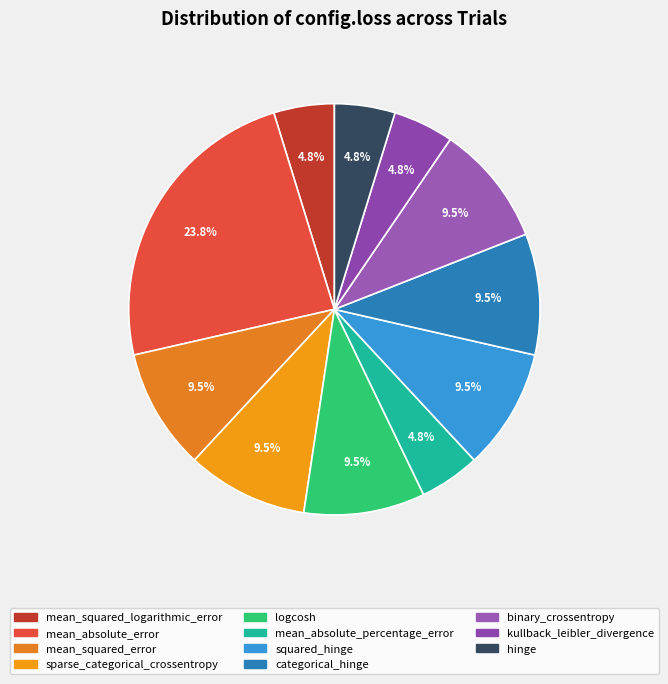

What is the largest slice in the pie chart?

mean_absolute_error